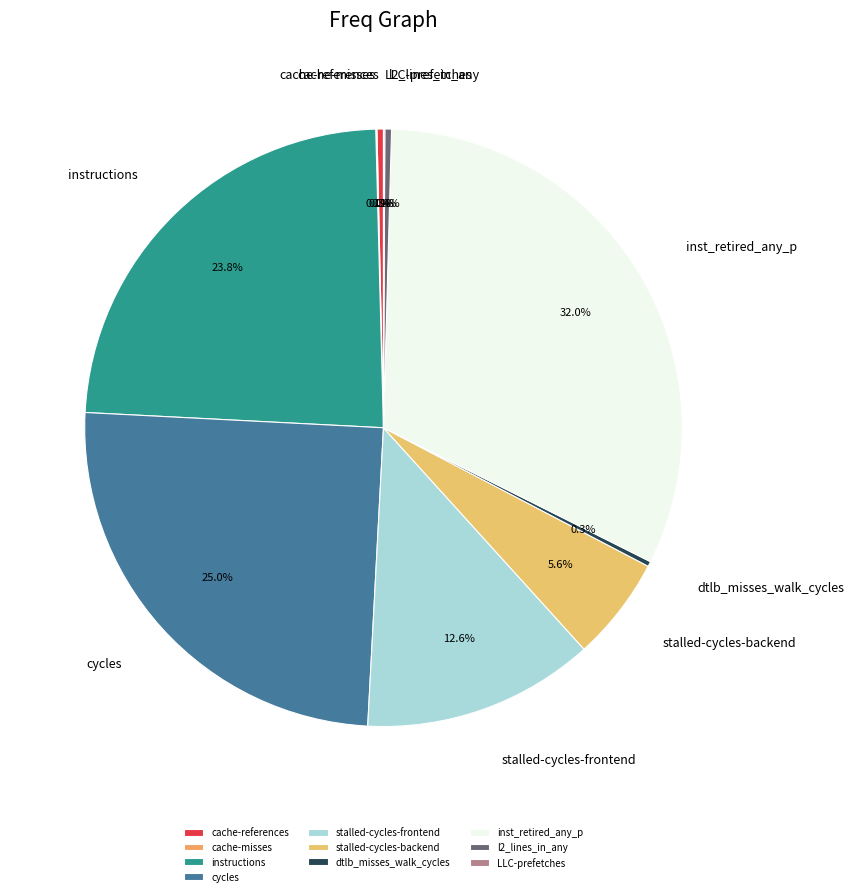

True or false: l2_lines_in_any accounts for 12% of the total.

False